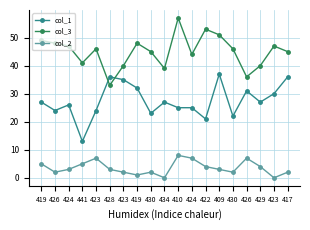

How many col_2 values are between 2 and 5?

12